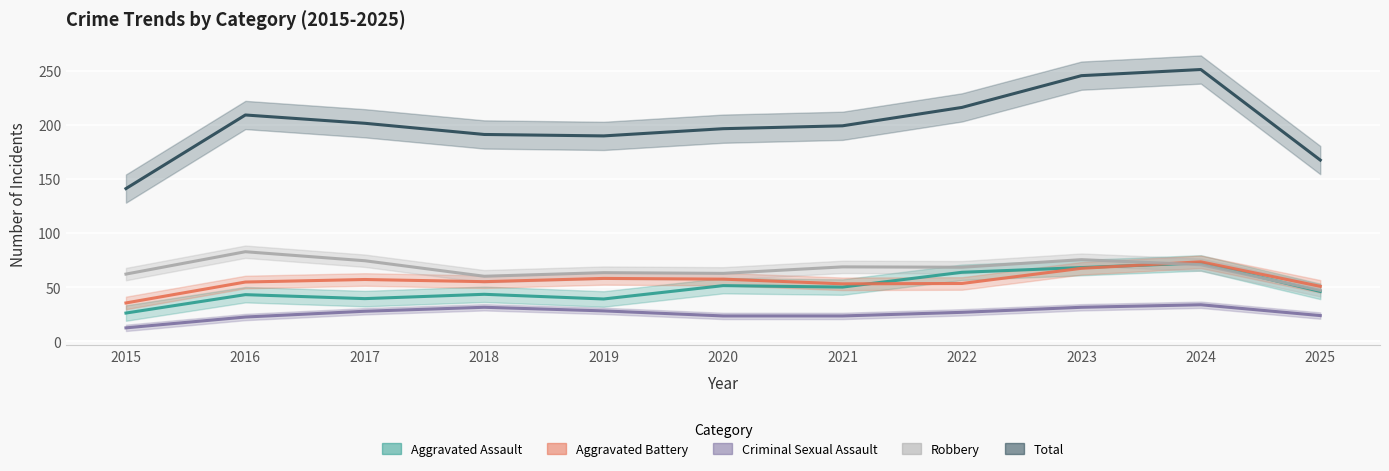

Reading left to right, transcribe all the data shown in this chart.

Aggravated Assault: 26.0	43.0	39.3	43.3	39.0	51.3	50.0	63.7	68.0	72.3	46.0
Aggravated Battery: 35.3	54.7	57.0	55.0	58.0	57.3	53.0	53.3	67.3	73.3	50.7
Criminal Sexual Assault: 12.3	22.3	27.7	31.3	28.0	23.3	23.3	26.7	31.3	33.7	23.7
Robbery: 62.0	82.7	74.3	60.0	63.3	62.7	68.7	68.3	75.3	70.7	47.0
Total: 141.0	209.0	201.3	191.0	189.7	196.3	199.0	216.0	245.3	251.0	167.3